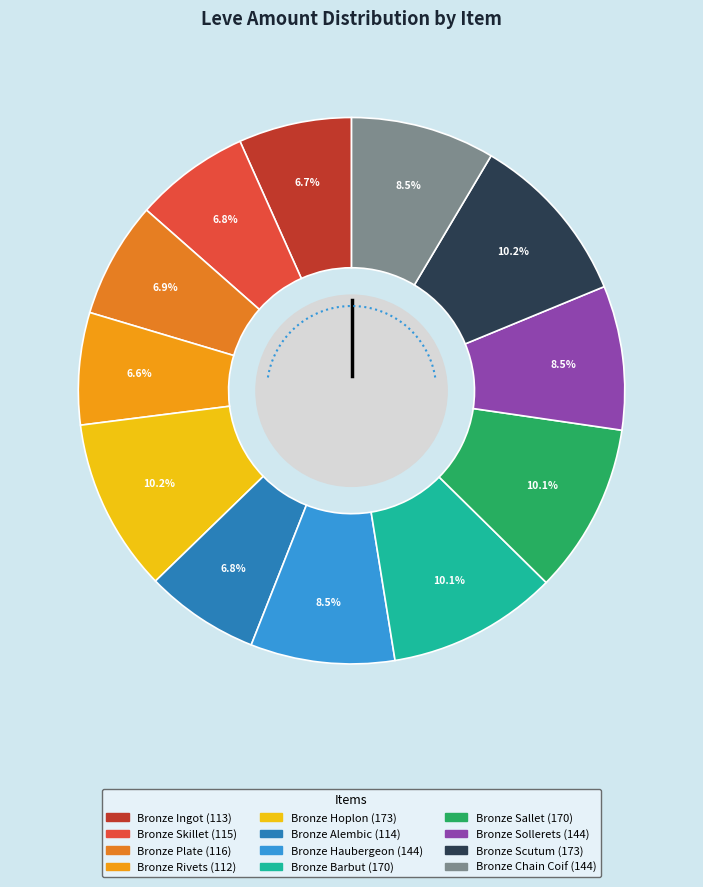

The Bronze Hoplon slice represents 1% of the pie. True or false?

False